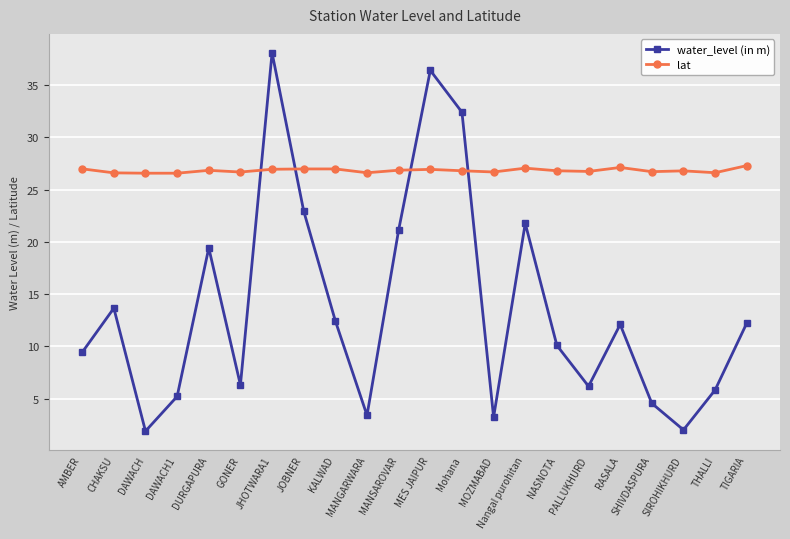

What is the difference between the maximum and minimum values in the water_level (in m) series?

36.2